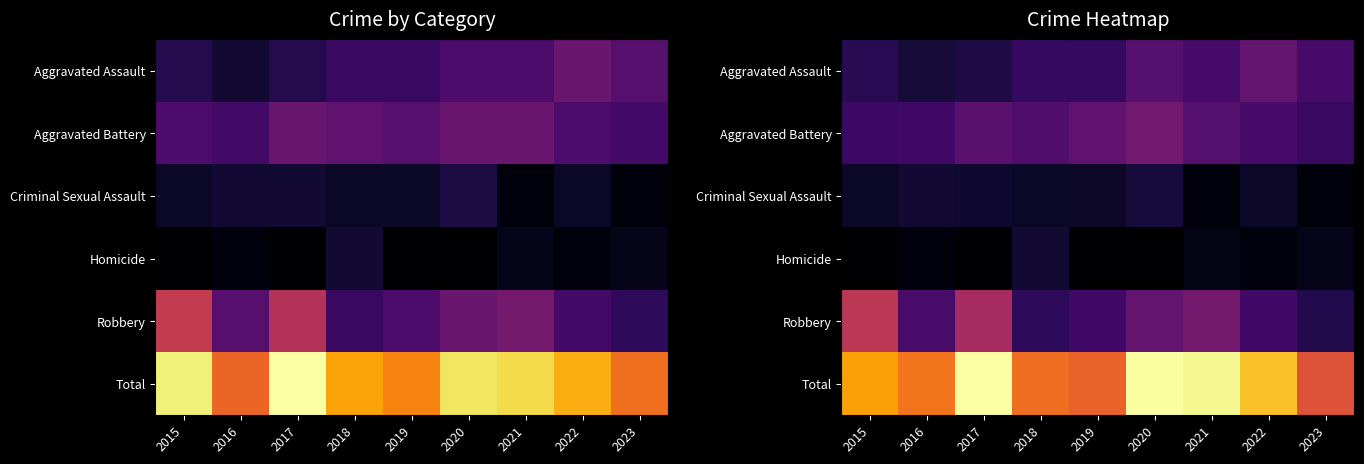

What is the total value across all series at 2020?

90.5